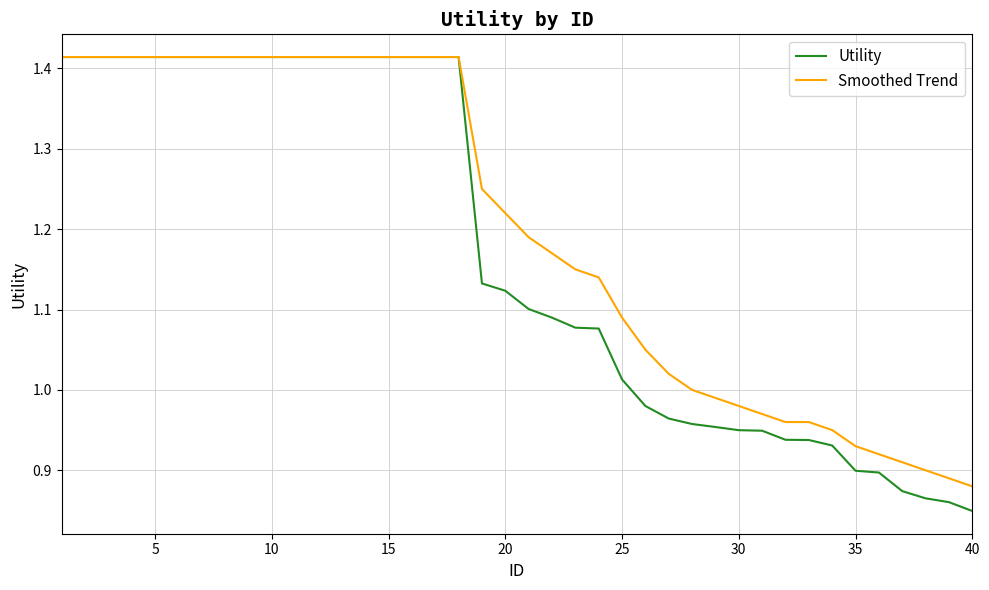

Which series has the largest total across all categories?

Smoothed Trend